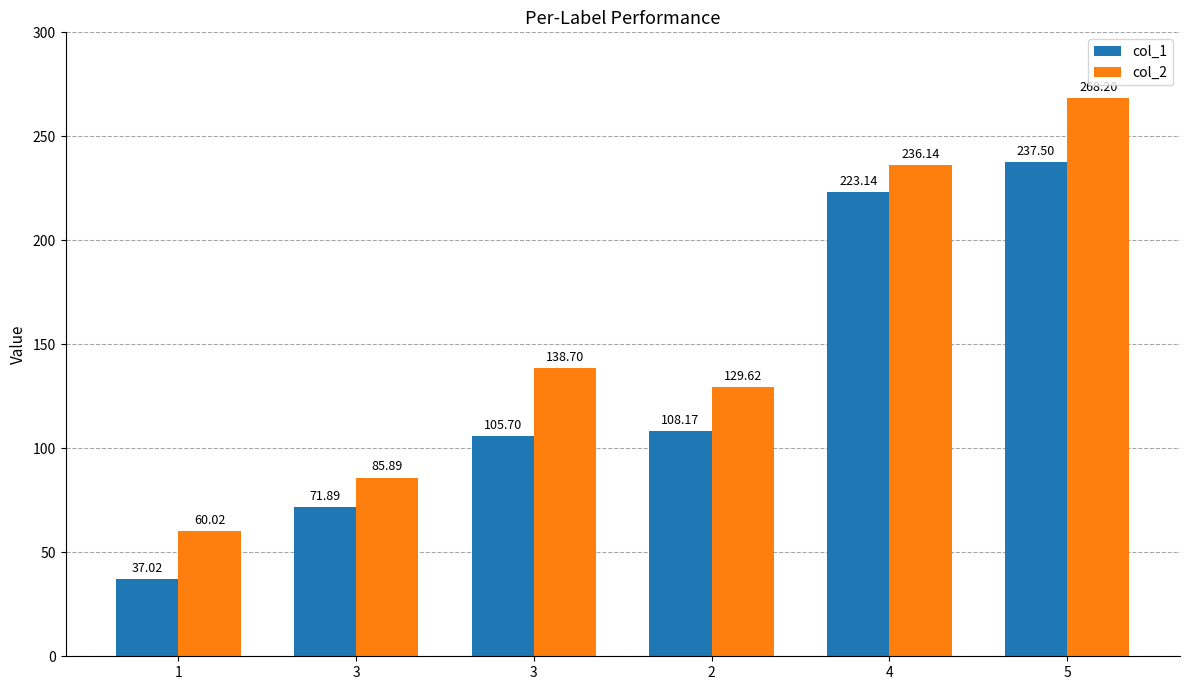

Reading left to right, transcribe all the data shown in this chart.

col_1: 37.0	71.9	105.7	108.2	223.1	237.5
col_2: 60.0	85.9	138.7	129.6	236.1	268.2